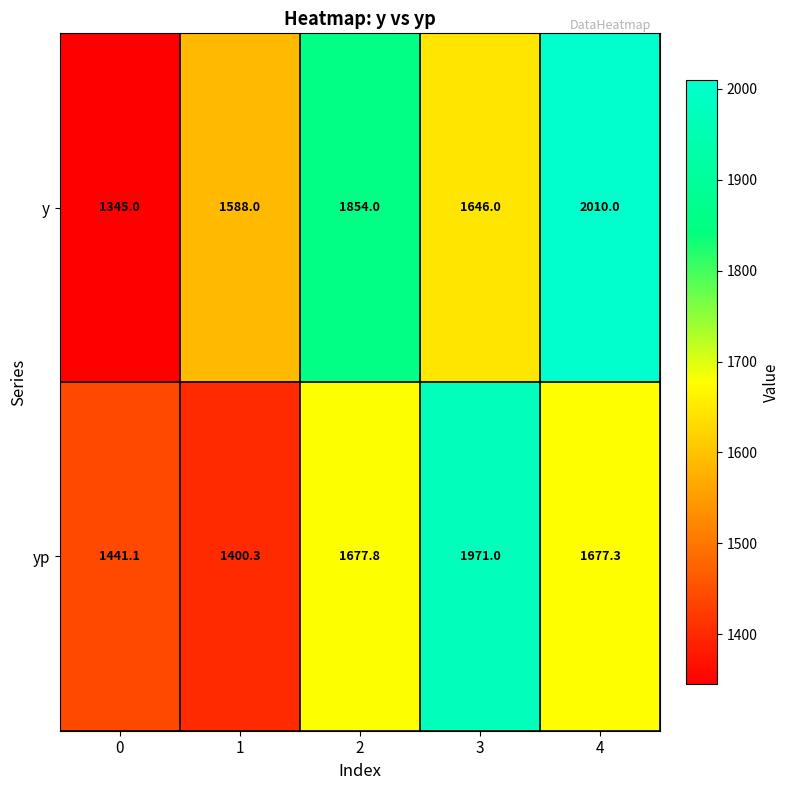

What is the difference between the highest and lowest values at 4?

332.7